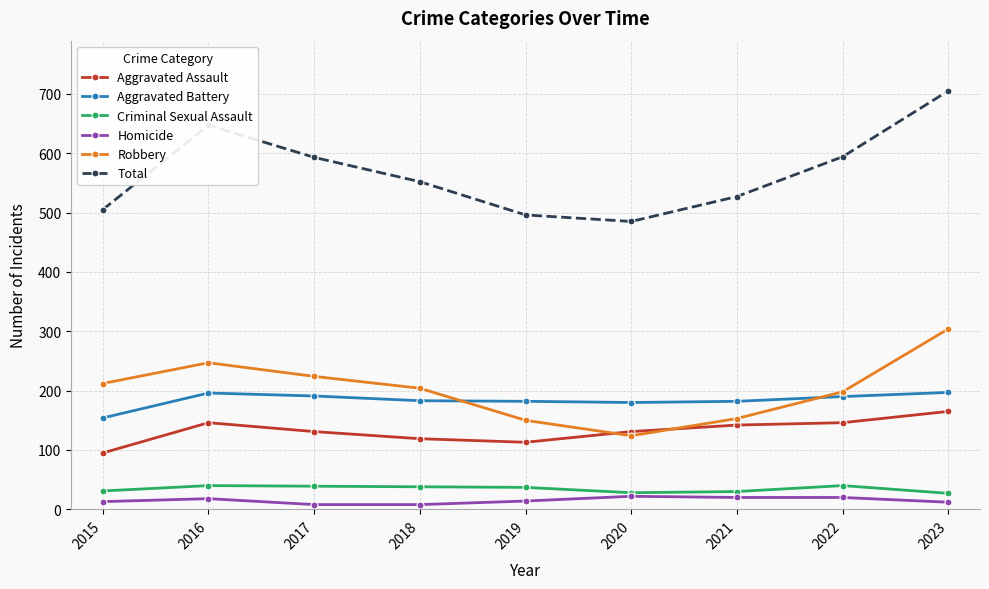

True or false: Total and Criminal Sexual Assault intersect in this chart.

False